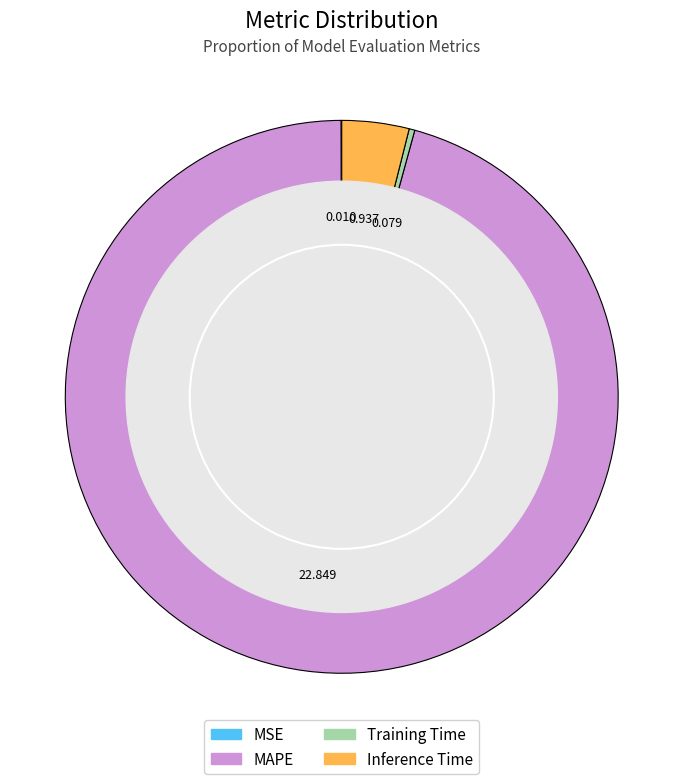

Is it true that MAPE is 96% of the pie?

True